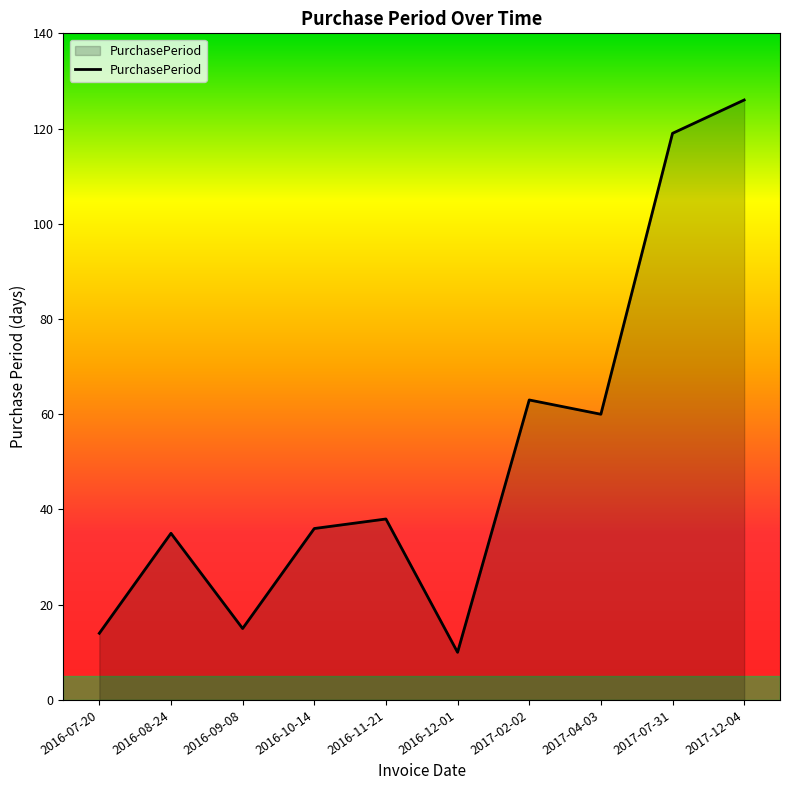

Which has a higher value, 2016-11-21 or 2016-10-14?

2016-11-21